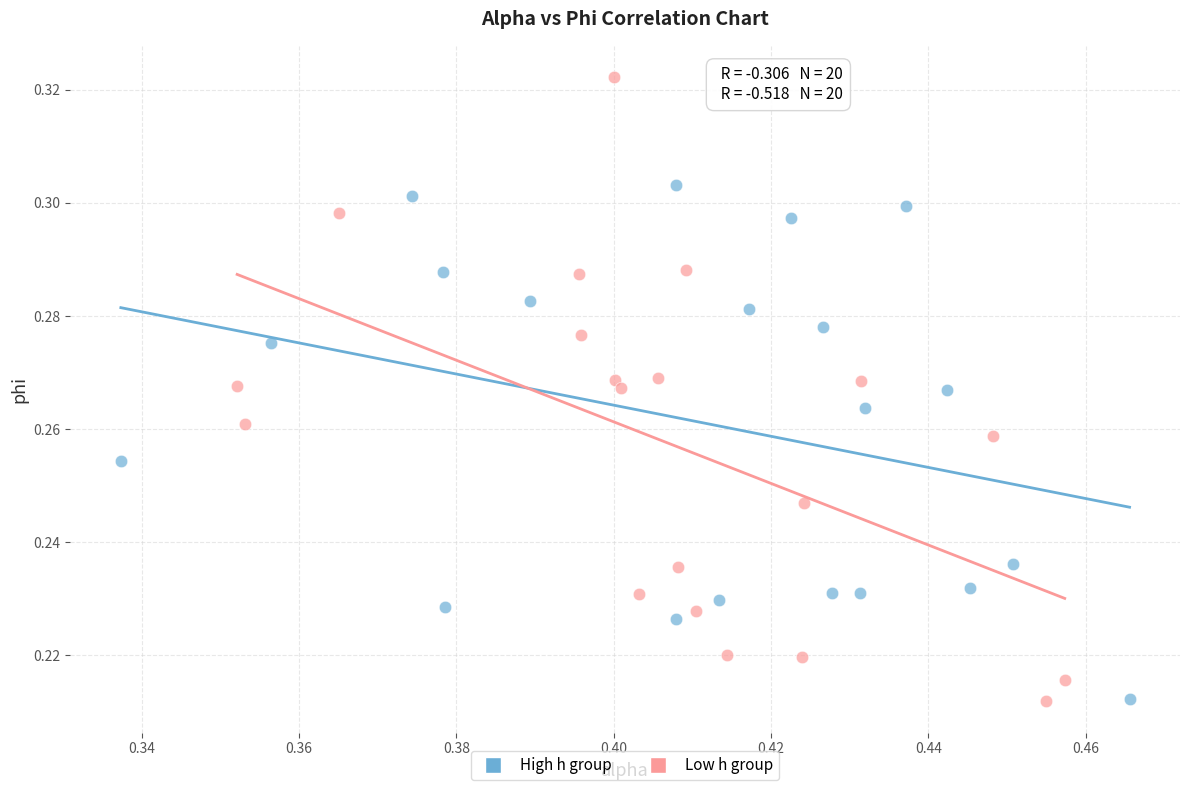

Which series contains the highest Y value?

Low h group